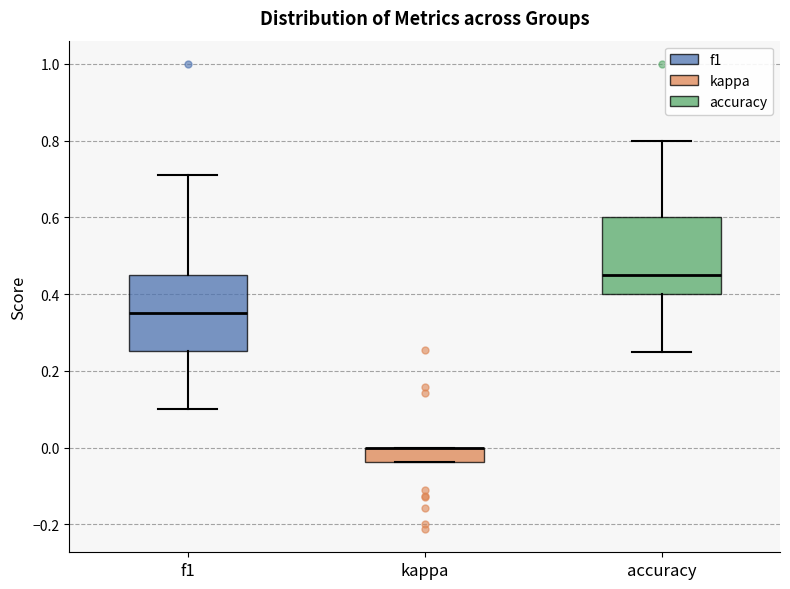

Reading left to right, read every box against the y-axis: the position of its median line, the range the box covers, and the ends of its whiskers. The values are not printed on the chart, so give them approximately, as read against the axis.

f1: median 0.36, box 0.26 to 0.46, whiskers 0.10 to 0.72
kappa: median 0.00 (drawn on the box's upper edge), box -0.04 to 0.00, whiskers -0.04 to 0.00
accuracy: median 0.46, box 0.40 to 0.60, whiskers 0.26 to 0.80